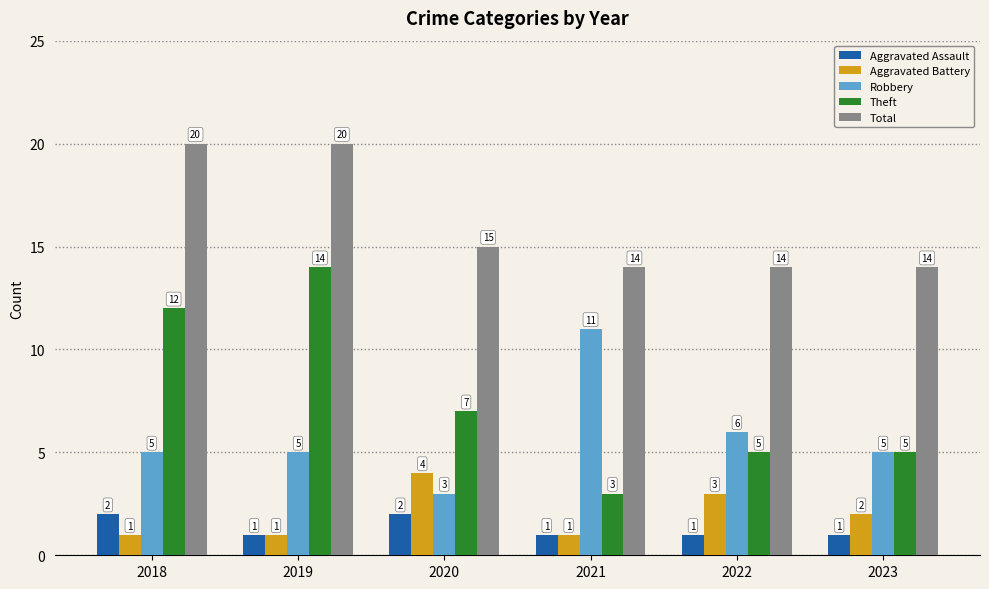

What is the difference between the Aggravated Battery values at 2022 and 2021?

2